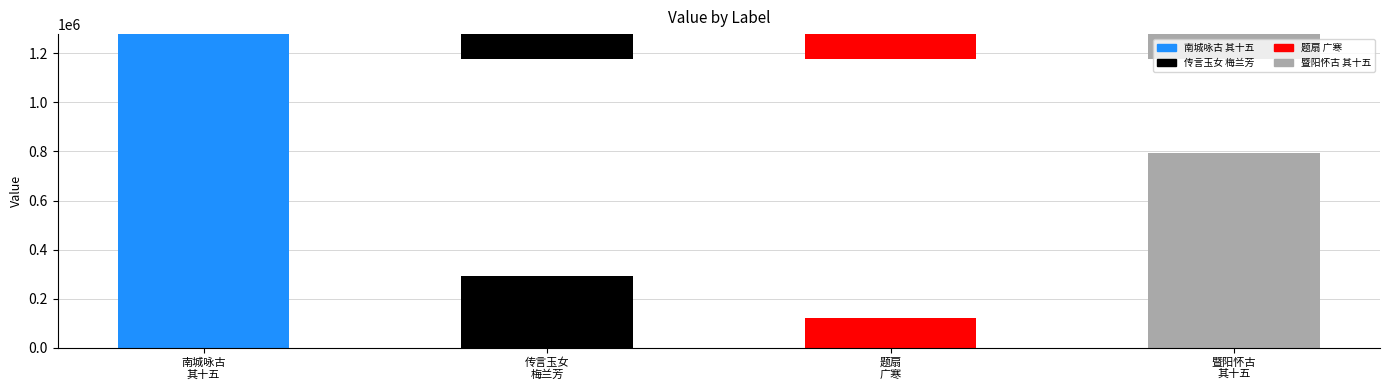

How many data points are less than 792818?

2